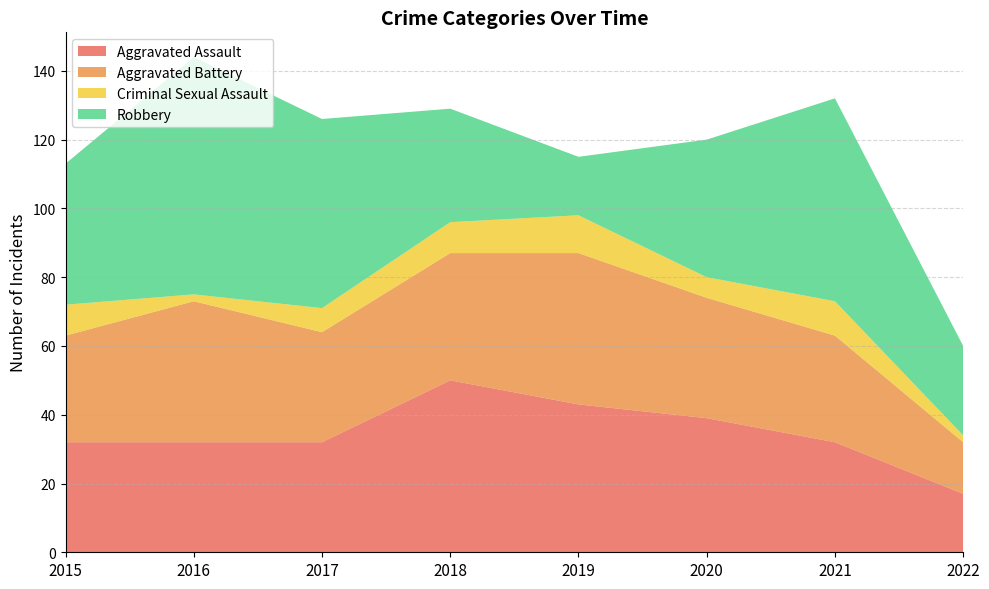

Reading left to right, what are all the values shown in this chart?

Aggravated Assault: 2015=32	2016=32	2017=32	2018=50	2019=43	2020=39	2021=32	2022=17
Aggravated Battery: 2015=31	2016=41	2017=32	2018=37	2019=44	2020=35	2021=31	2022=15
Criminal Sexual Assault: 2015=9	2016=2	2017=7	2018=9	2019=11	2020=6	2021=10	2022=2
Robbery: 2015=41	2016=69	2017=55	2018=33	2019=17	2020=40	2021=59	2022=26